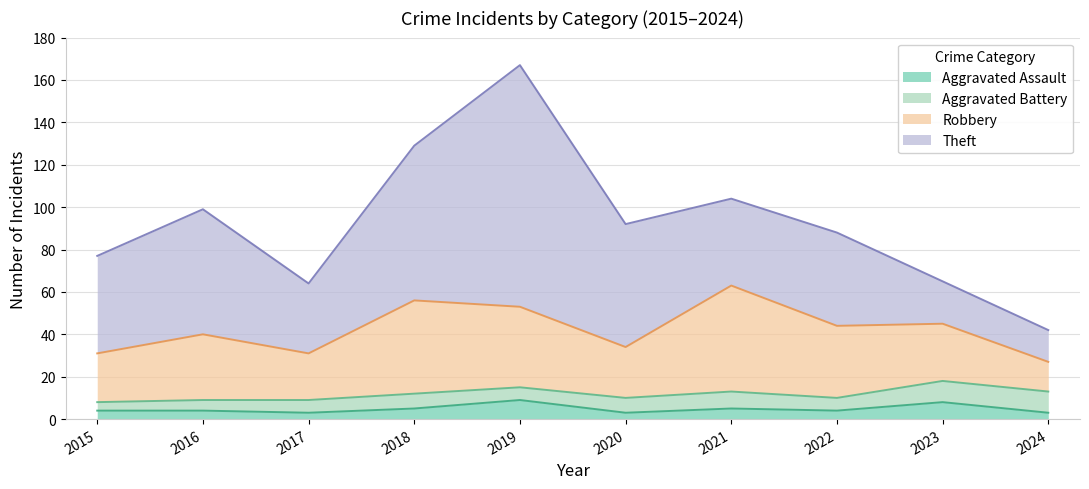

List the series in order of their peak value, lowest first.

Aggravated Assault, Aggravated Battery, Robbery, Theft